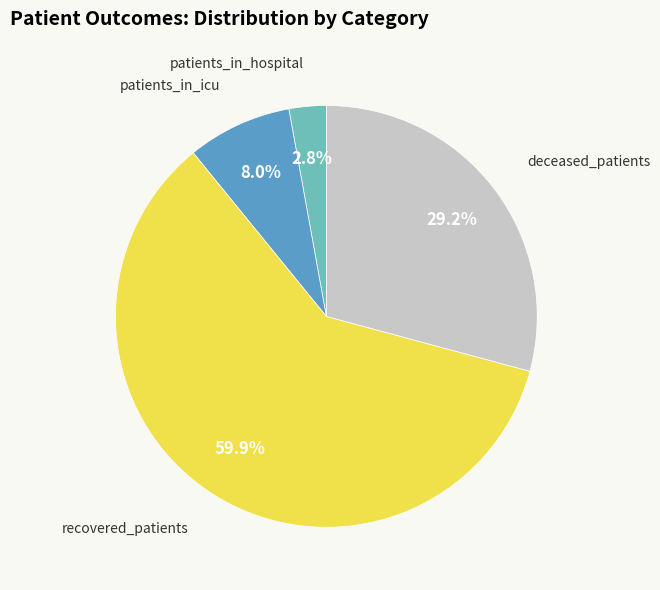

Is there any slice that represents more than half of the pie?

Yes